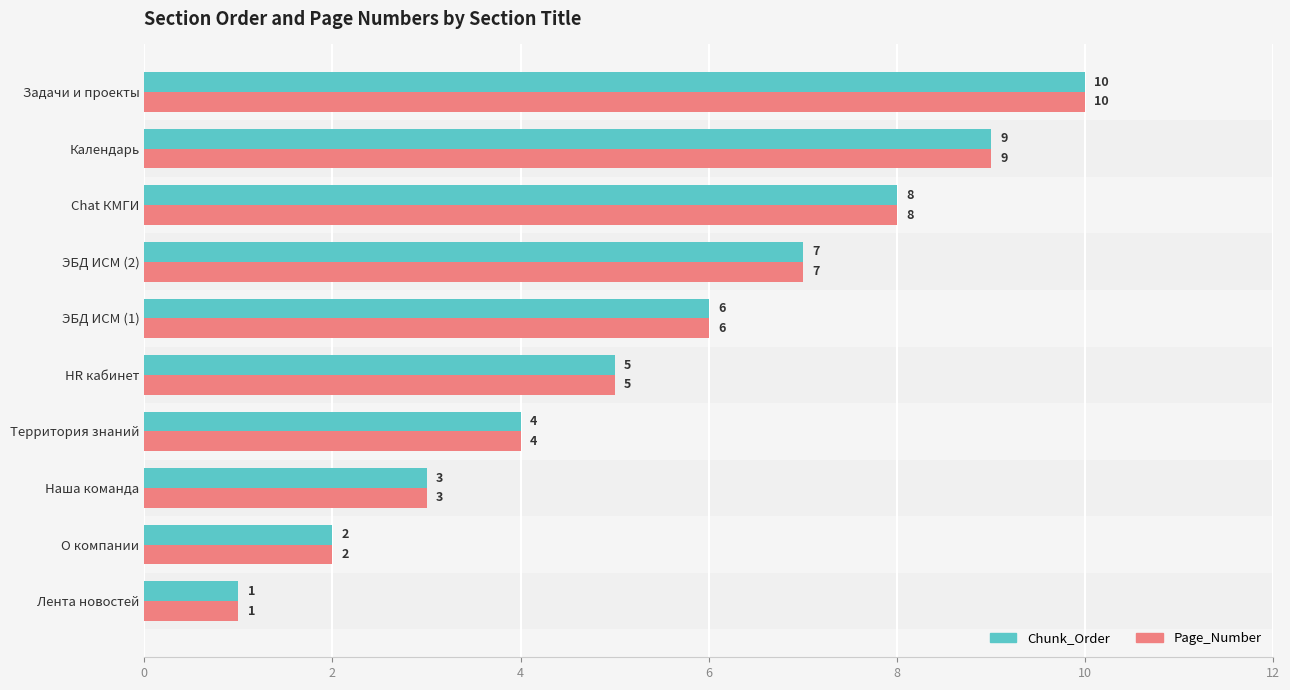

List the labels in order of Chunk_Order value, largest first.

Задачи и проекты, Календарь, Chat КМГИ, ЭБД ИСМ (2), ЭБД ИСМ (1), HR кабинет, Территория знаний, Наша команда, О компании, Лента новостей